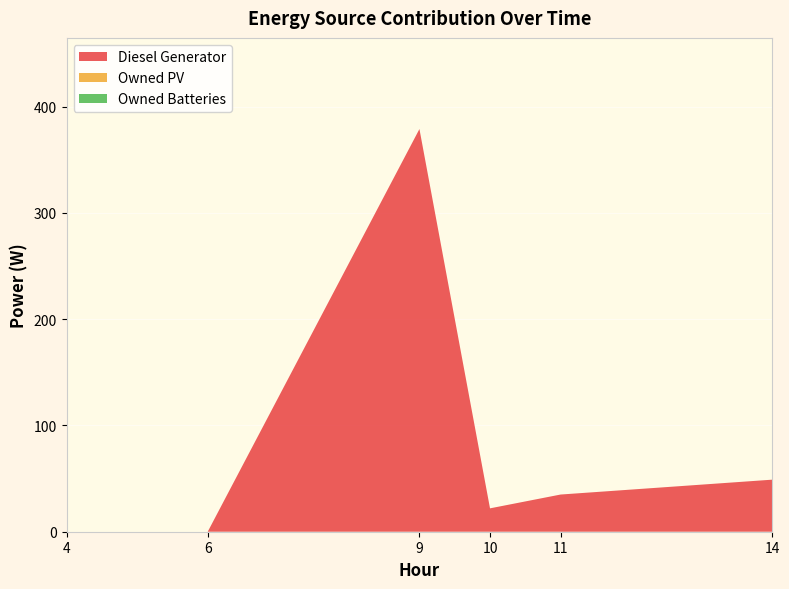

At which category does the chart reach its peak across all series?

col_9